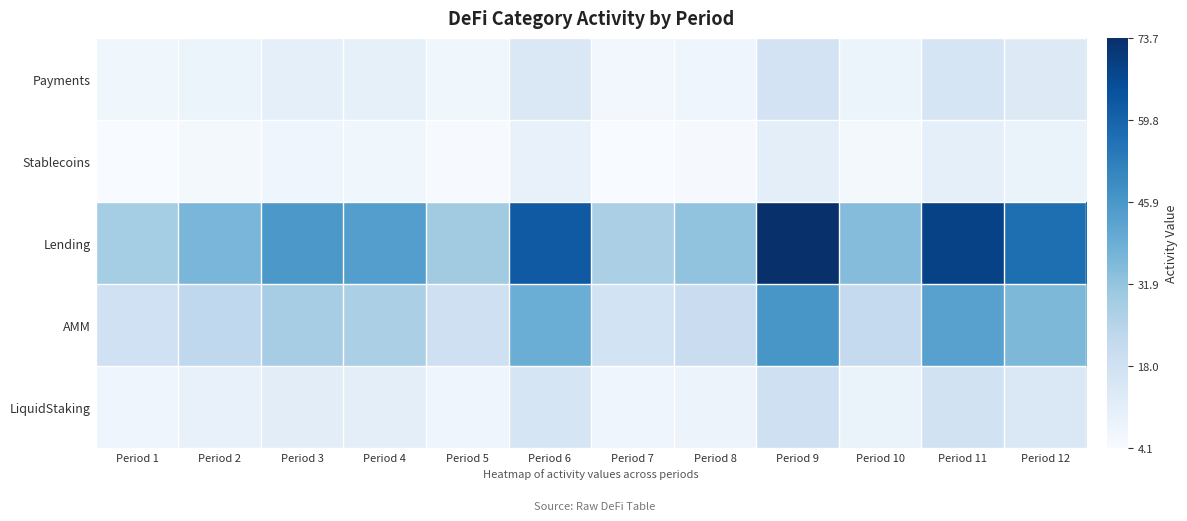

Which series changed the most between Period 2 and Period 11?

Lending